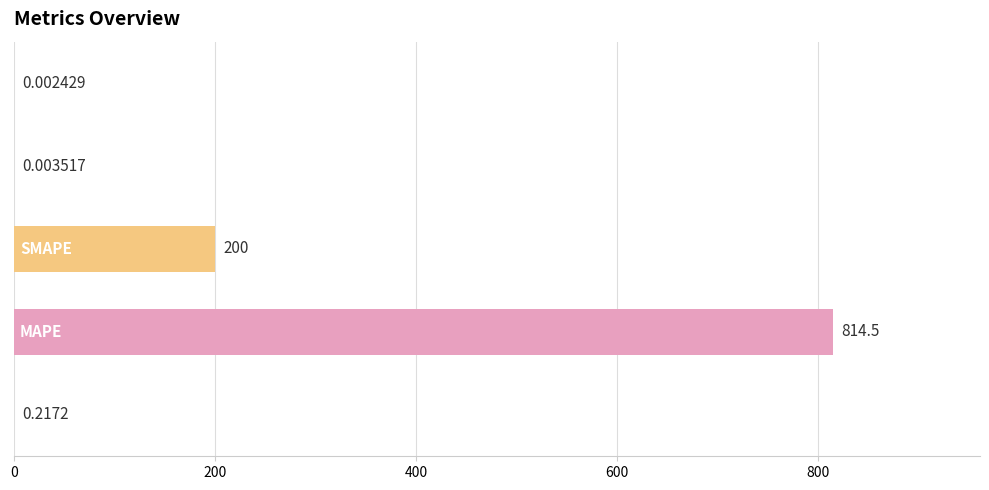

What is the sum of all values?

1014.8